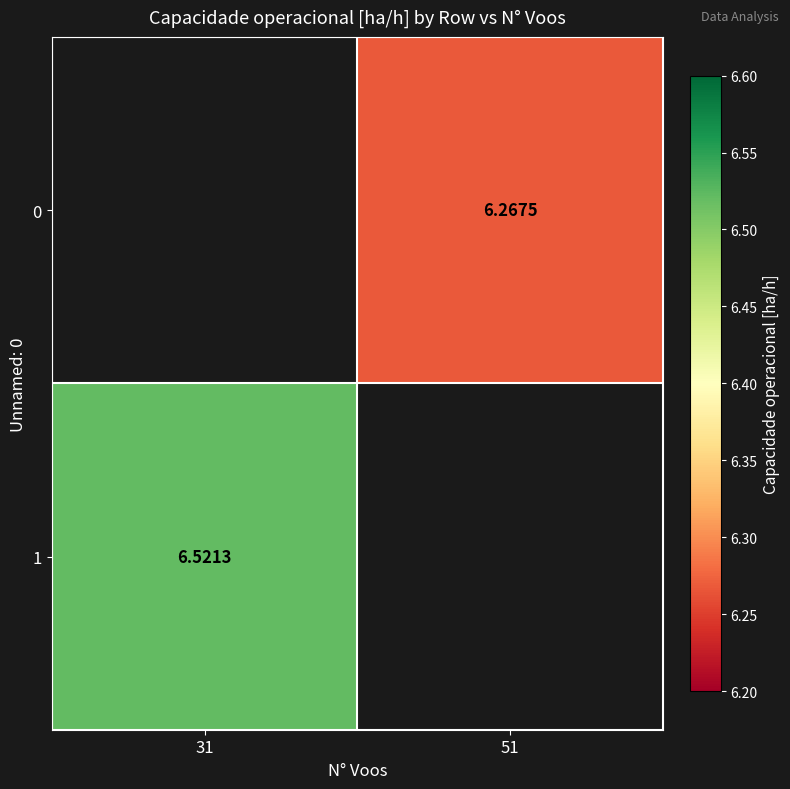

What is the approximate value of 0 at 51?

6.3